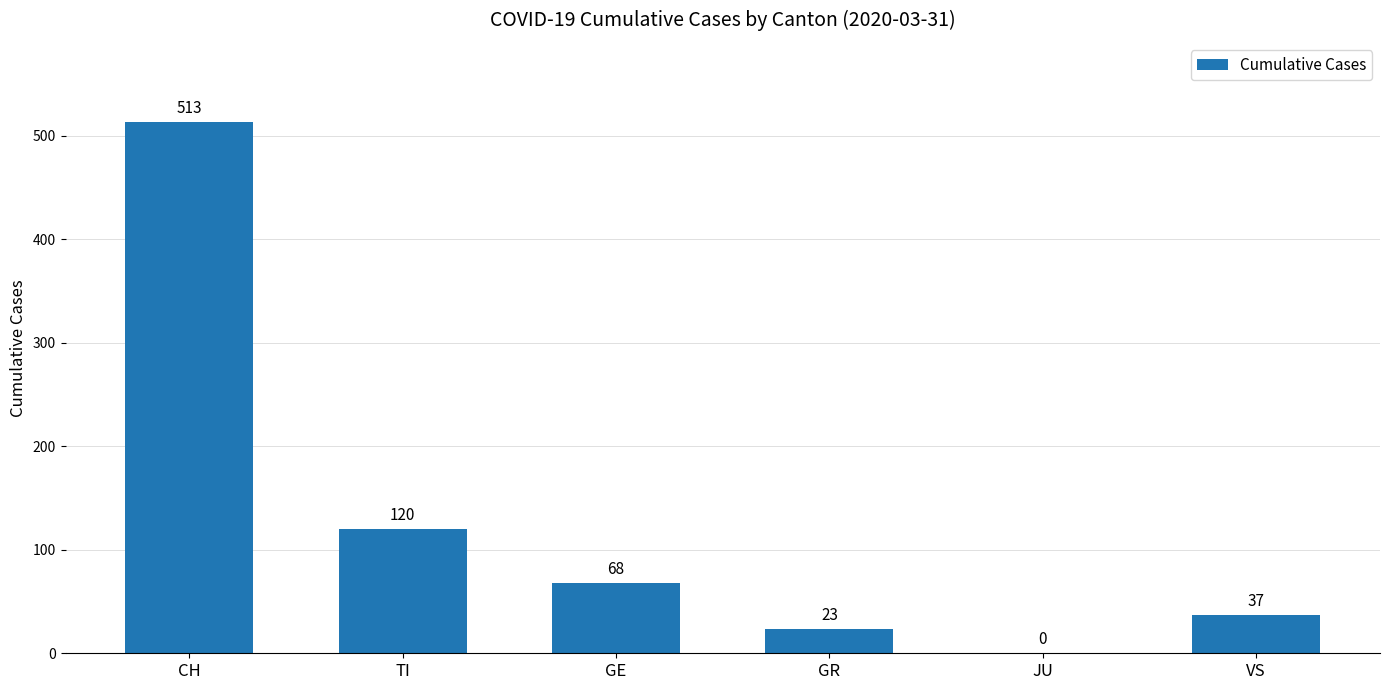

What is the sum of the values at TI and CH?

633